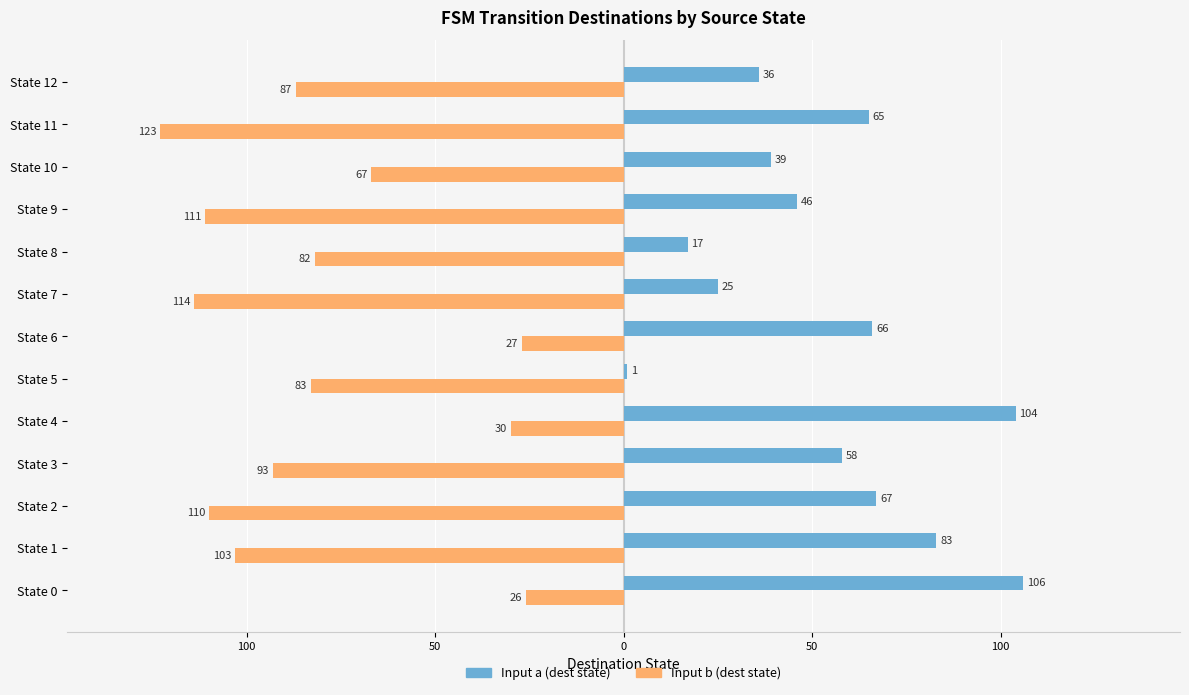

What are all the series names shown in the legend?

Input a (dest state), Input b (dest state)